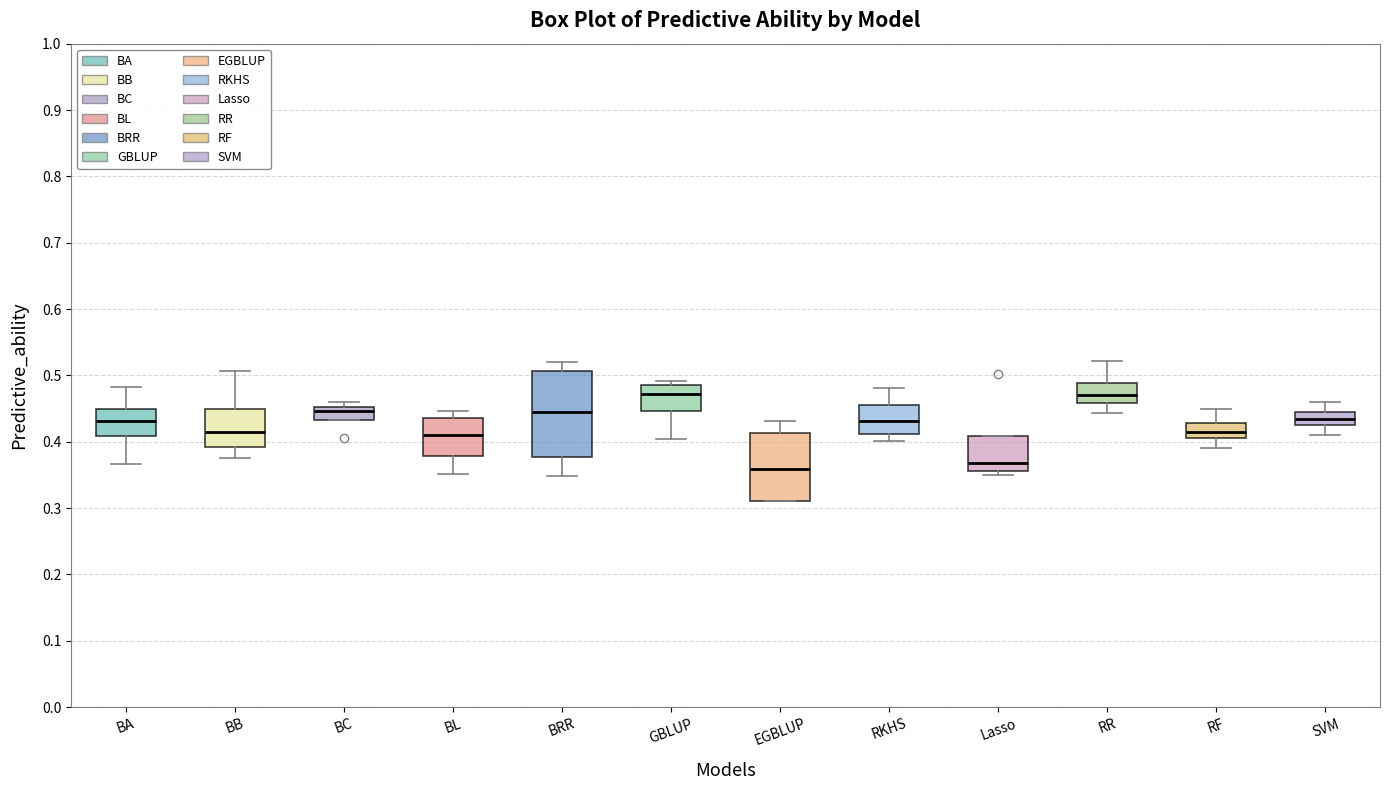

Comparing the boxes themselves (not the whiskers), which one is the tallest?

BRR